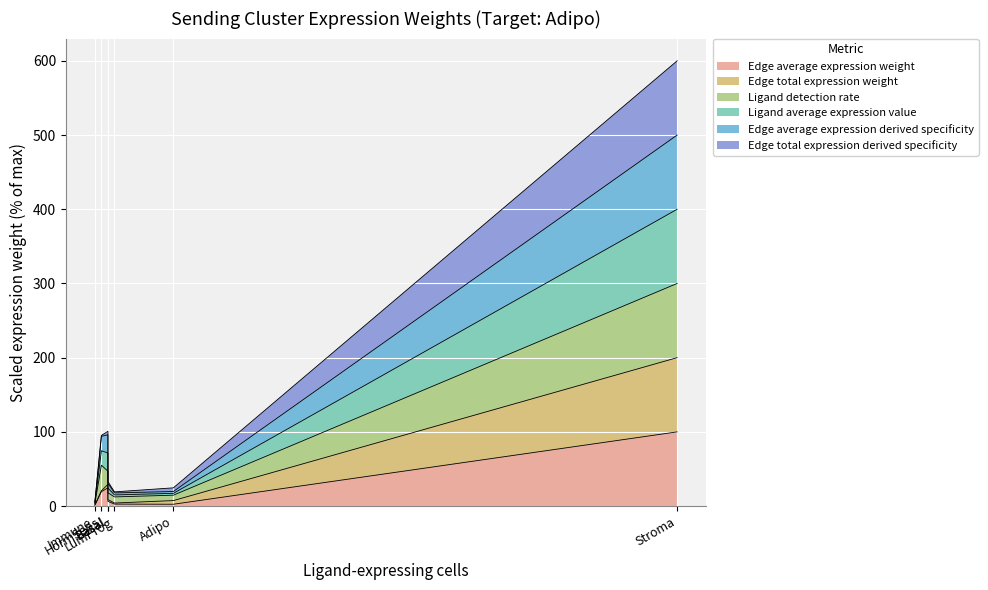

What position from the left is Stroma?

7